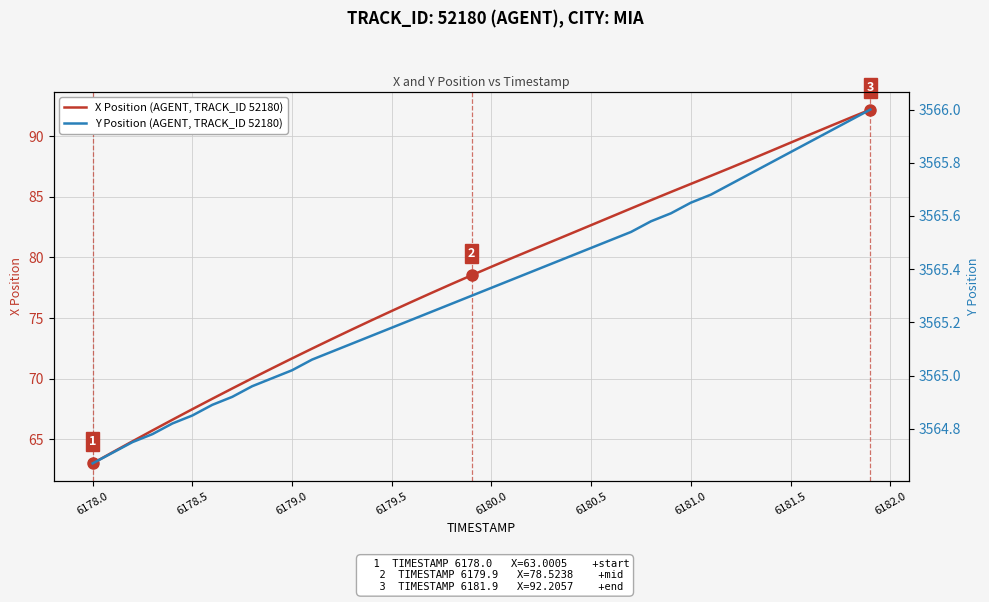

How many data points in Y Position (AGENT, TRACK_ID 52180) are less than 3565?

10